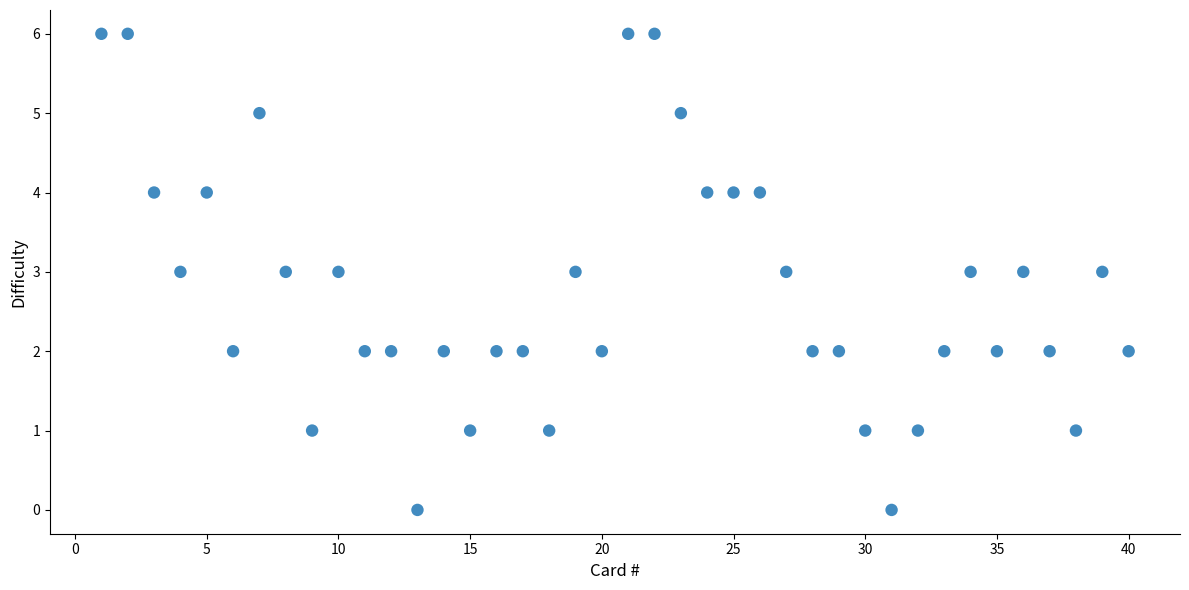

What is the range of Y values (max minus min)?

6